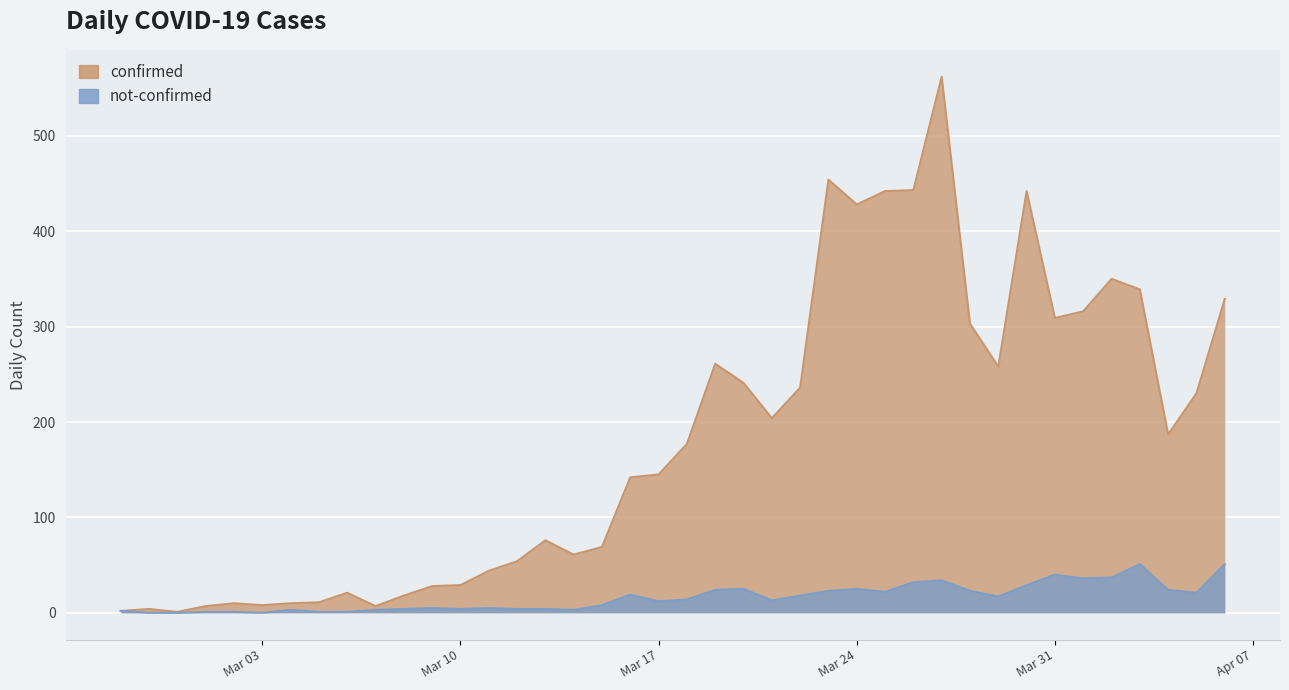

What is the greatest value displayed?

562